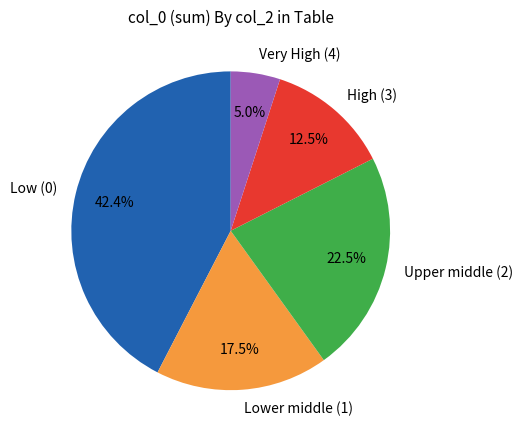

Which has a higher value, Very High (4) or Upper middle (2)?

Upper middle (2)